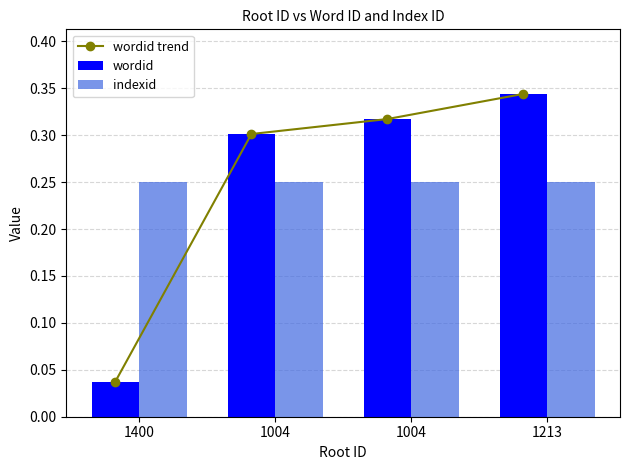

True or false: wordid has a value of 0.0 at 1400.

True